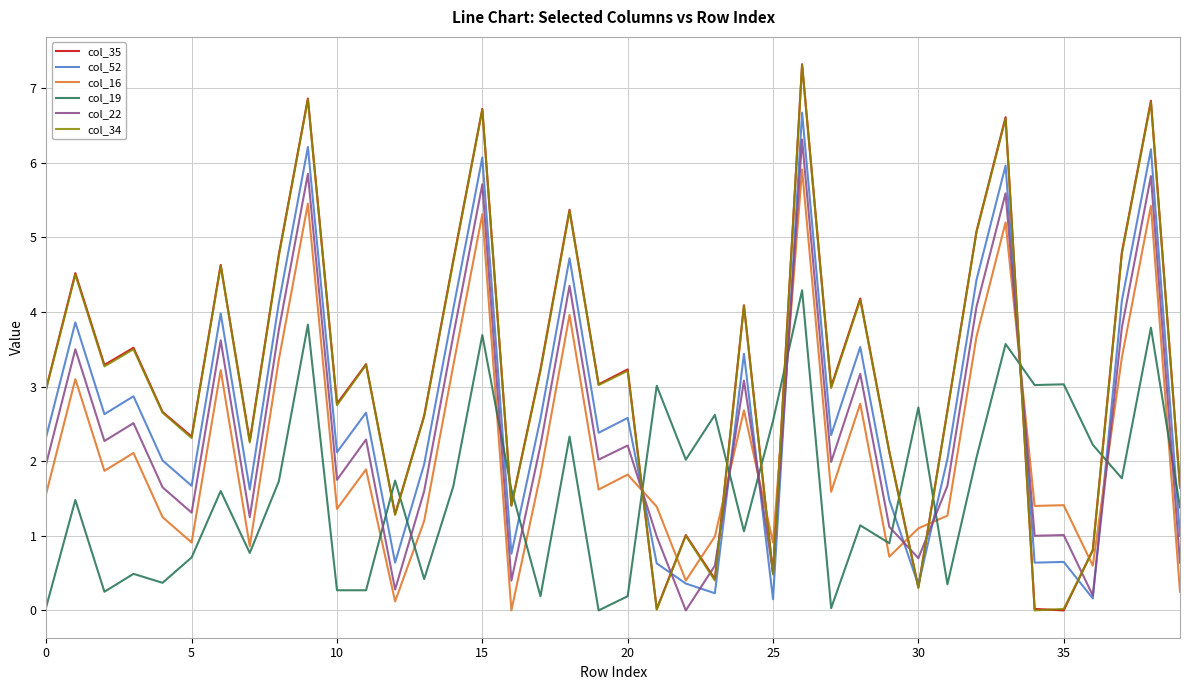

True or false: col_19 and col_22 cross at least once.

True